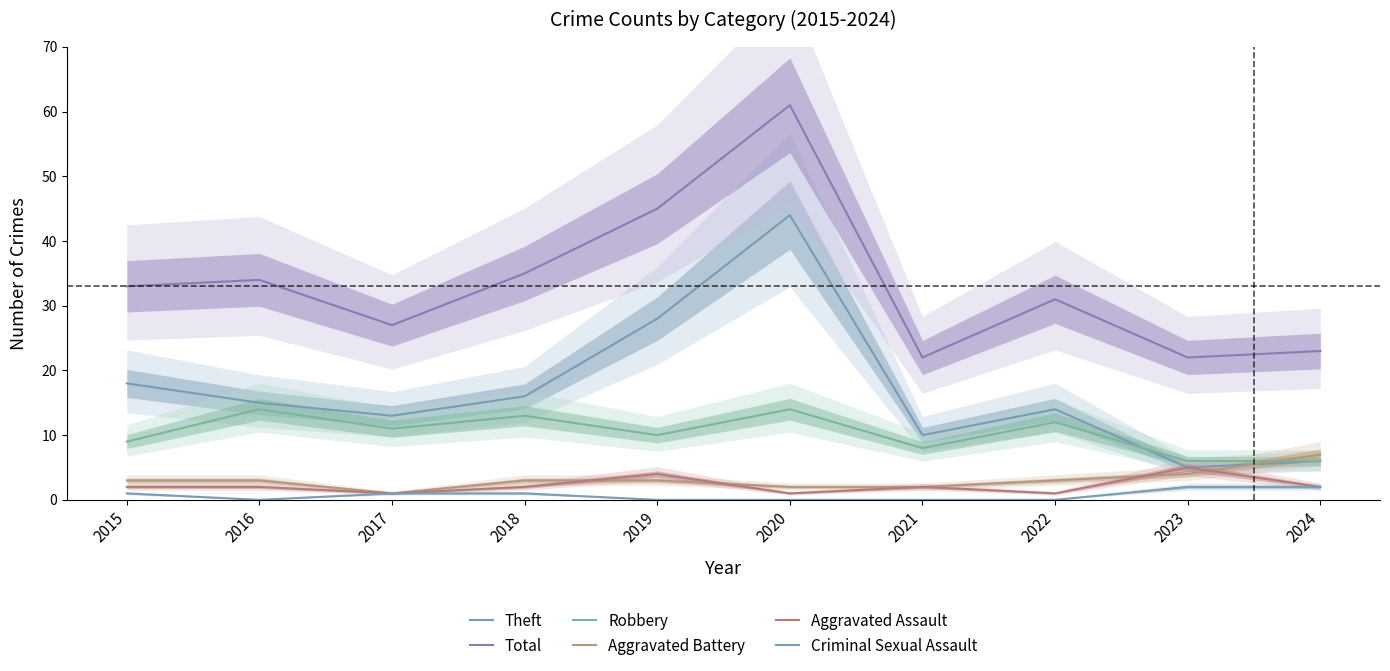

True or false: Aggravated Assault and Total intersect in this chart.

False